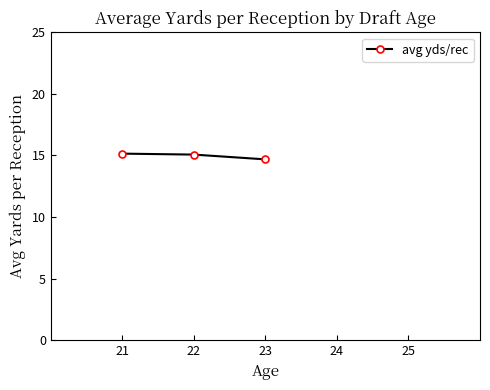

Approximately how many times larger is the value at 23 compared to 22?

1.0